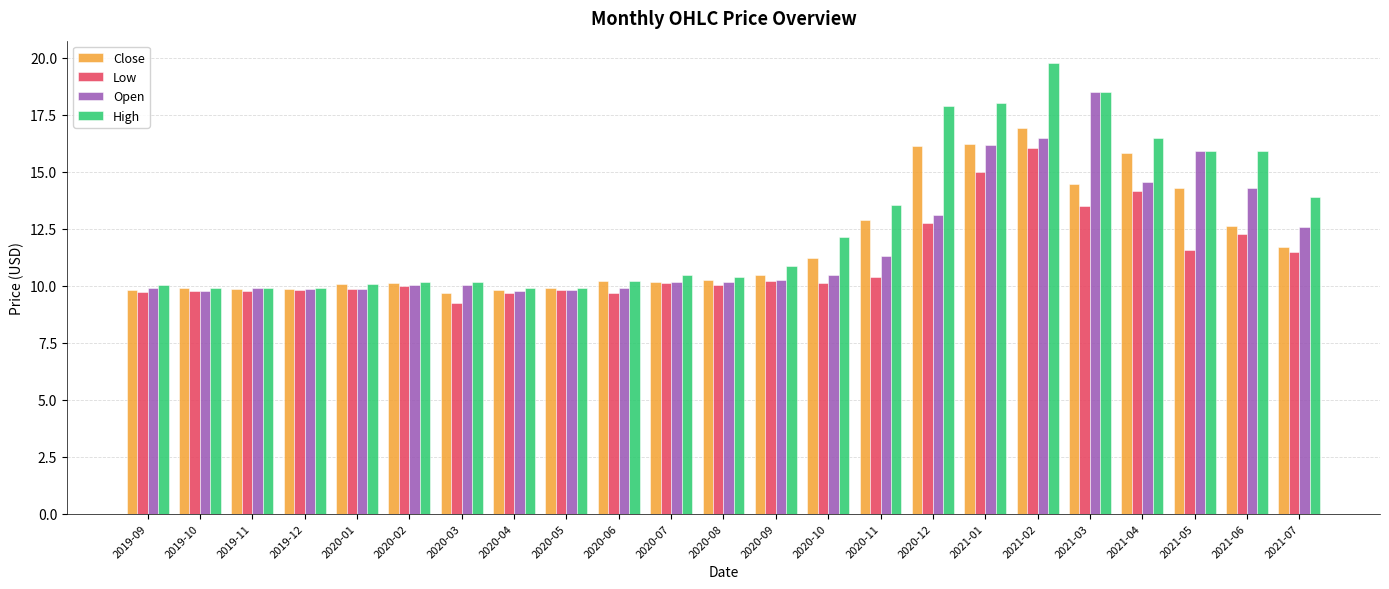

How many bars are there in each group?

4